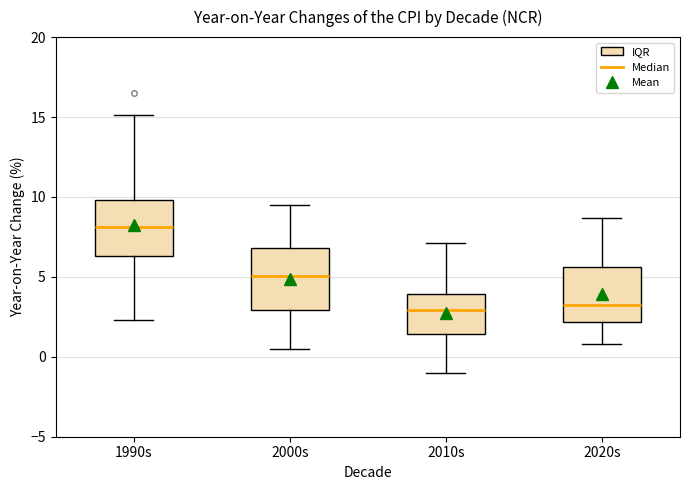

Reading left to right, transcribe this box plot: for each box, give where its median line is, the range the box spans, and where its two whiskers end, as read against the y-axis. The values are not printed on the chart, so give them approximately, as read against the axis.

1990s: median 8.0, box 6.5 to 10.0, whiskers 2.5 to 15.0
2000s: median 5.0, box 3.0 to 7.0, whiskers 0.5 to 9.5
2010s: median 3.0, box 1.5 to 4.0, whiskers -1.0 to 7.0
2020s: median 3.5, box 2.0 to 5.5, whiskers 1.0 to 8.5